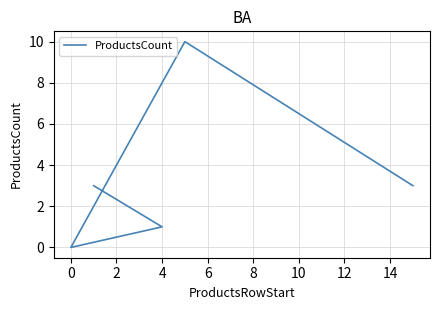

What is the difference between the maximum and minimum values?

10